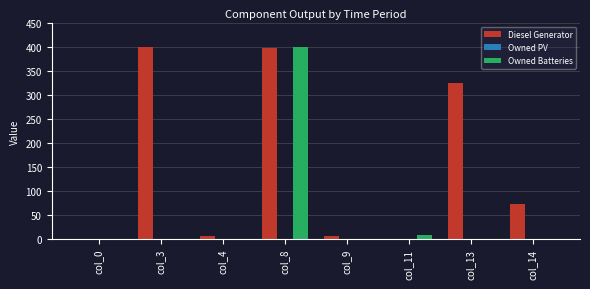

What is the total value across all series at col_3?

400